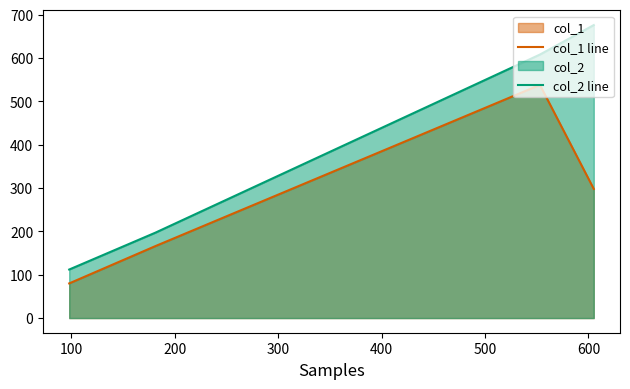

True or false: col_2 line has more than 1 points higher than both neighbors.

False